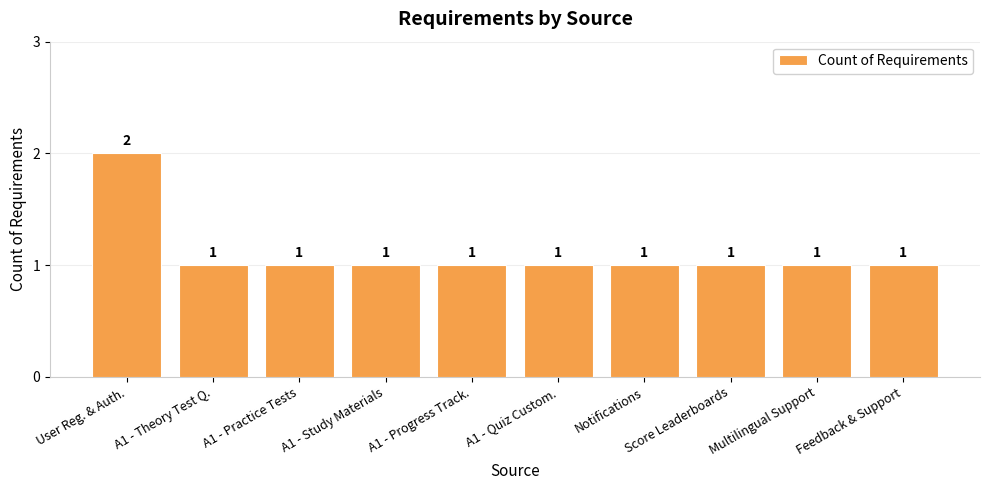

How many data points does each series have?

10